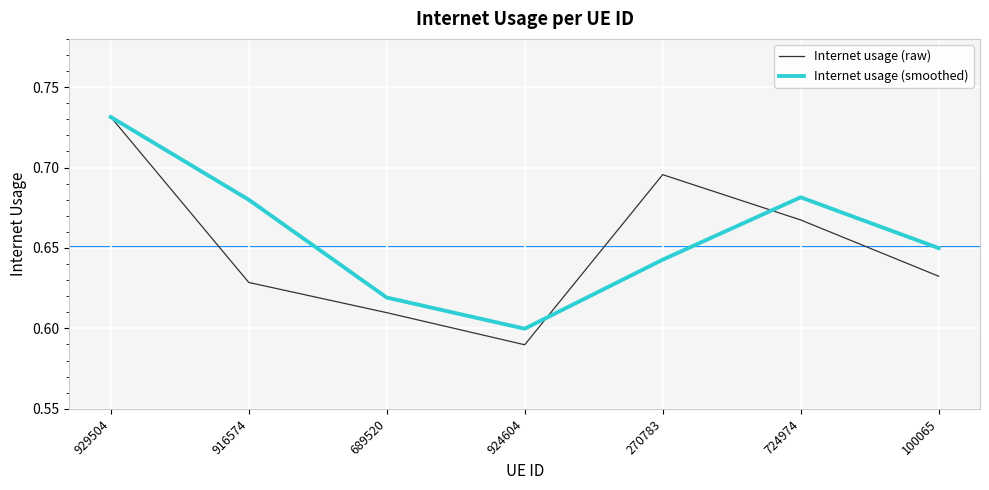

Between 929504 and 100065, which series saw the biggest shift?

Internet usage (raw)